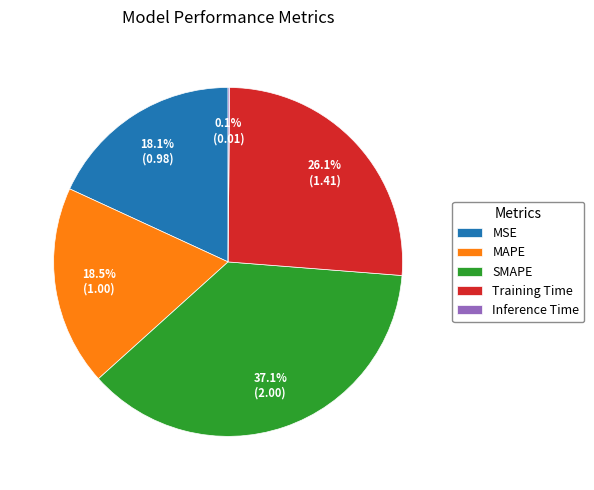

Is there a majority slice in this chart?

No